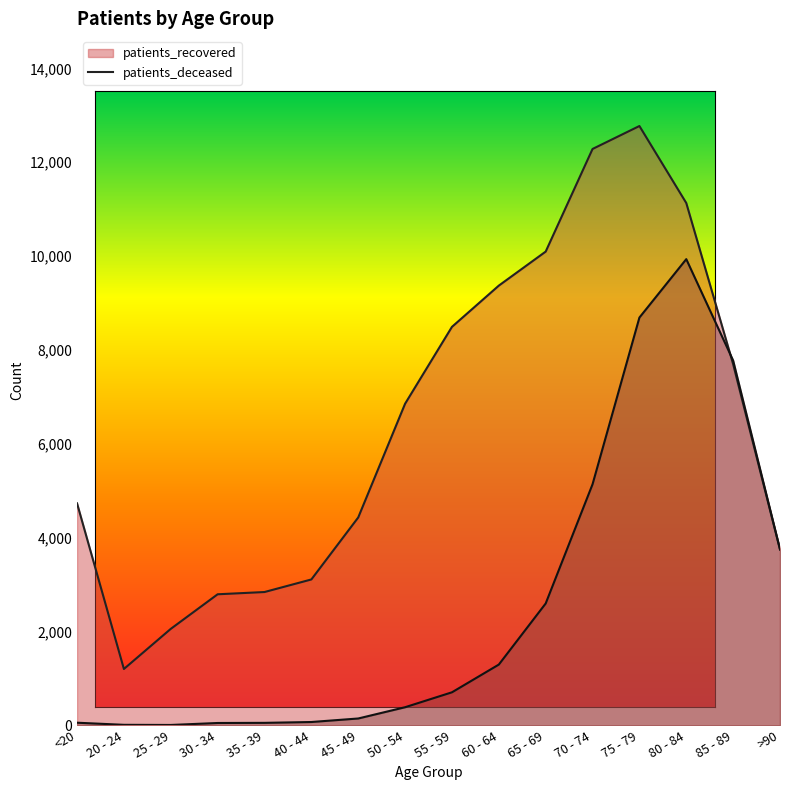

How many lines are shown in the chart?

2